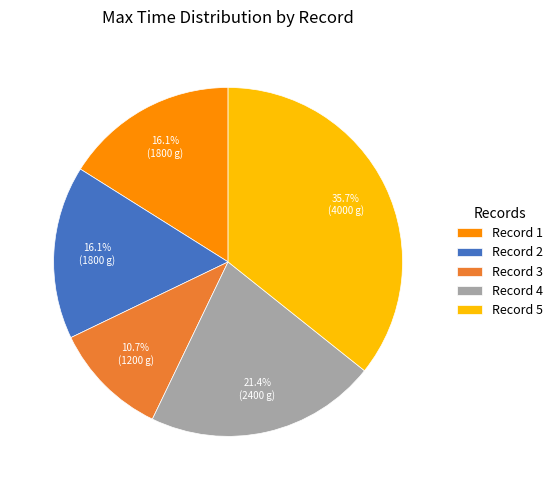

What percentage do Record 3 and Record 5 together represent?

46.4%